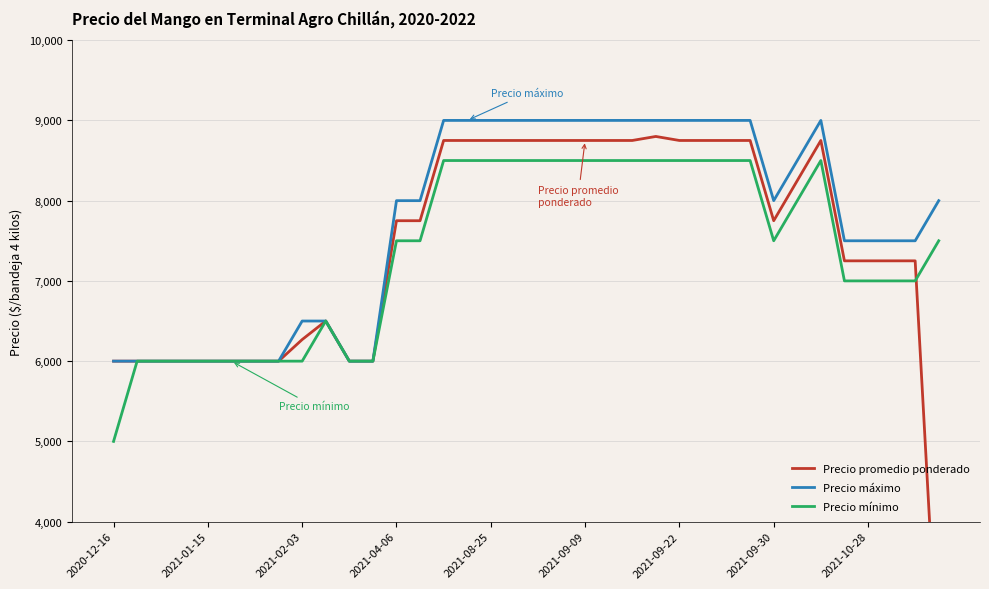

List the series in order of their peak value, highest first.

Precio máximo, Precio promedio ponderado, Precio mínimo